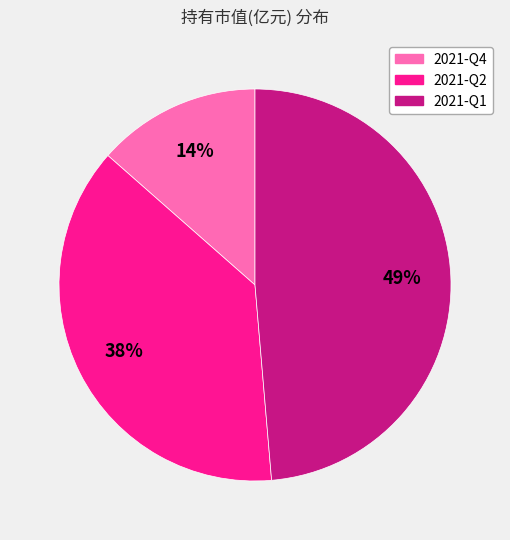

Between 2021-Q4 and 2021-Q1, which is larger?

2021-Q1